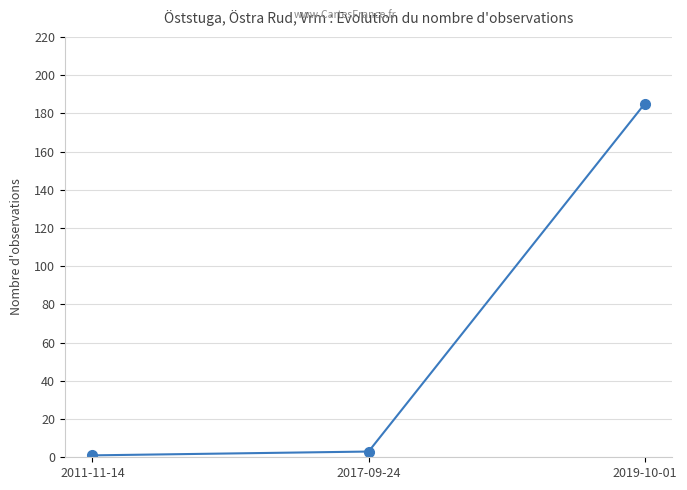

The value at 2017-09-24 is 3. True or false?

True